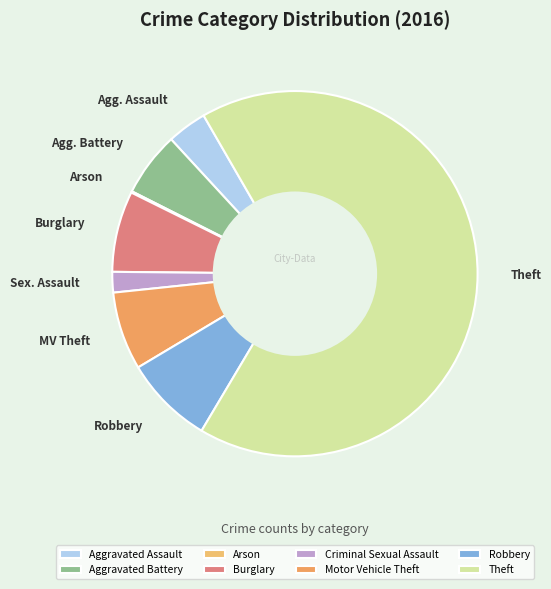

To the nearest percent, what is the combined percentage of Robbery and Motor Vehicle Theft?

15%